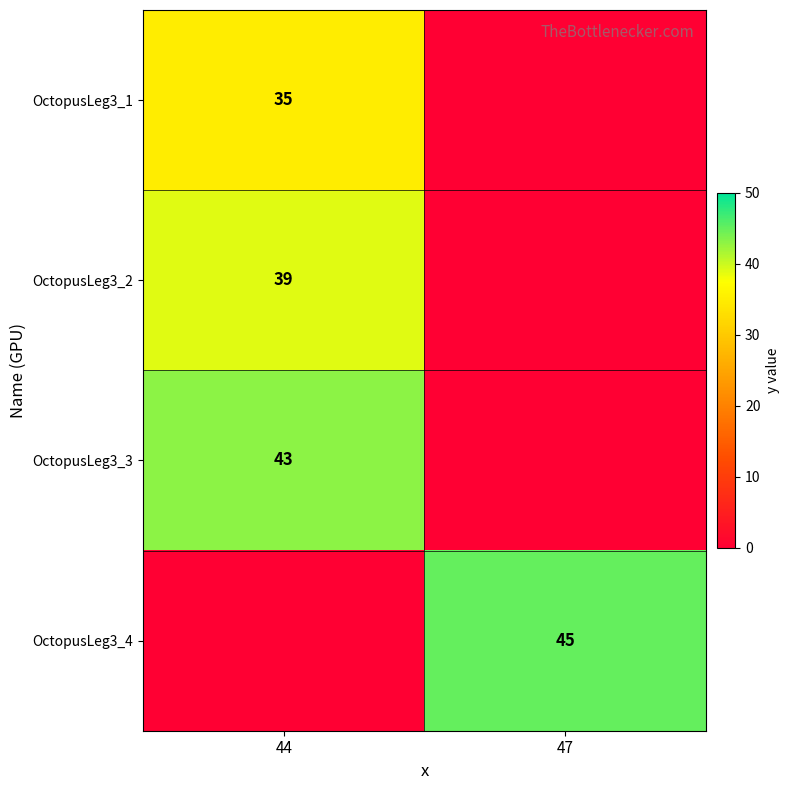

Is the value of OctopusLeg3_2 at 44 greater than the value of OctopusLeg3_4 at 47?

No